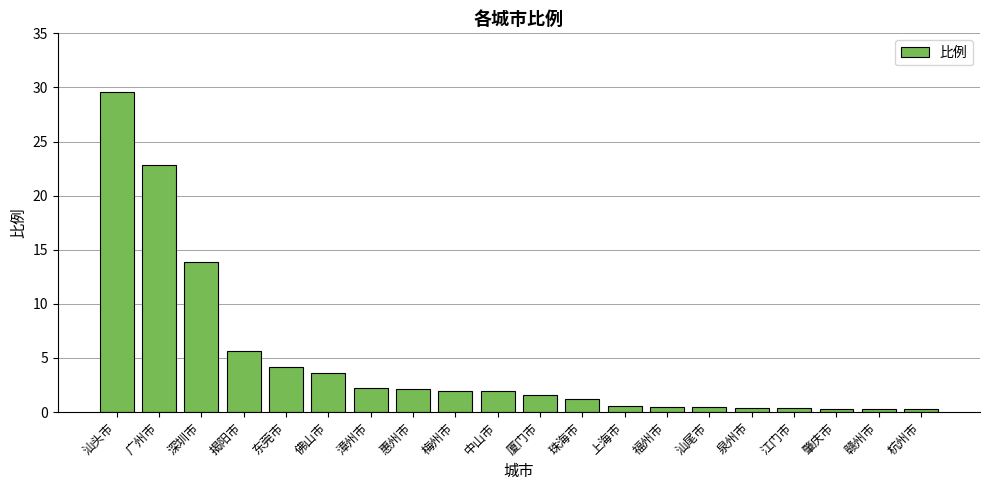

The chart shows a value of 6.9 at 东莞市. True or false?

False